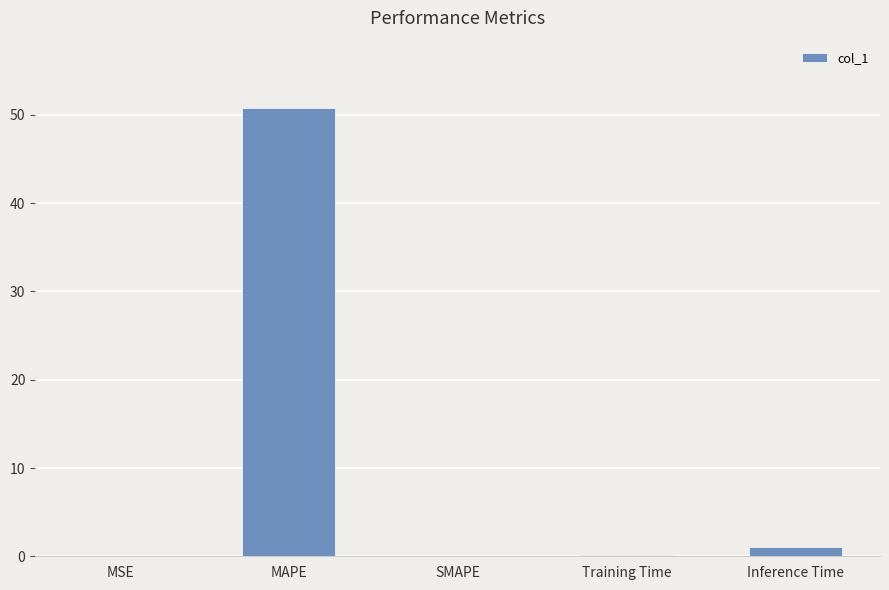

Between MSE and Inference Time, which is larger?

Inference Time